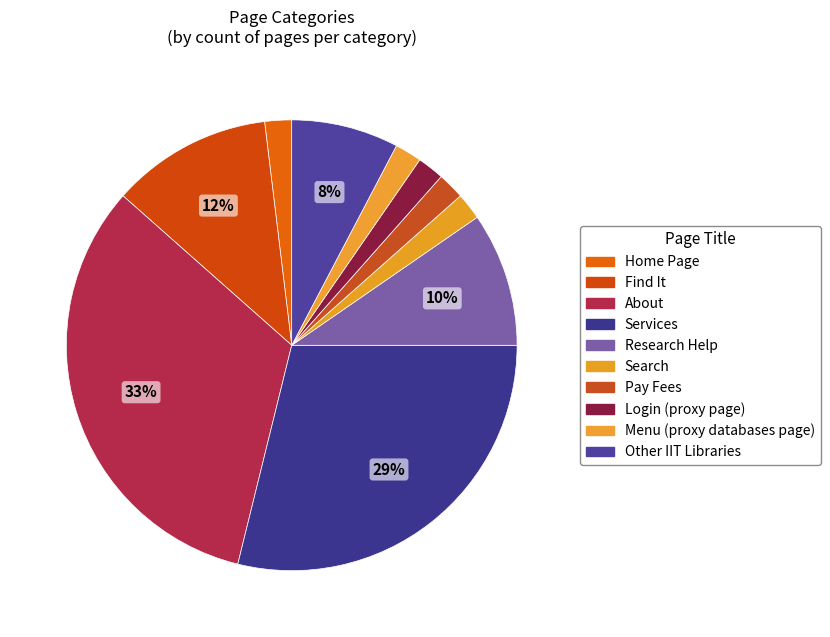

How many segments does this pie chart have?

10